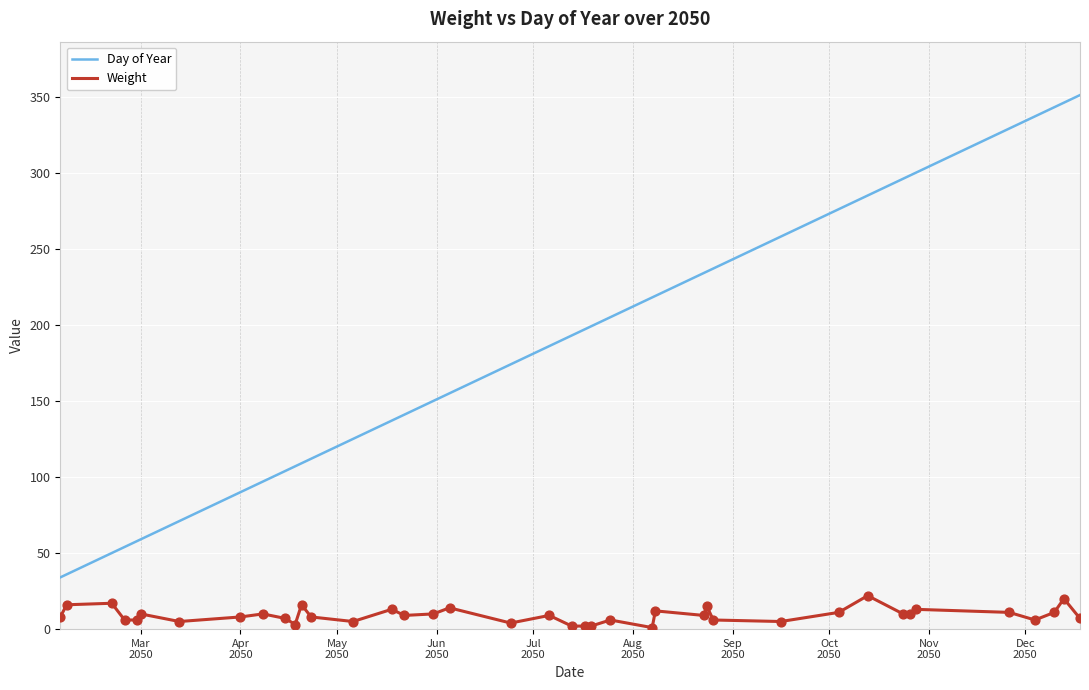

Which series has the largest range (max minus min)?

Day of Year